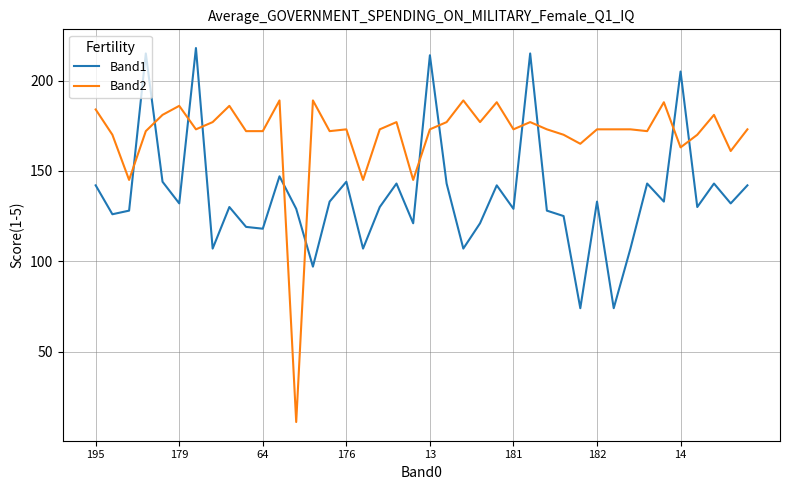

Which series has the largest total across all categories?

Band2